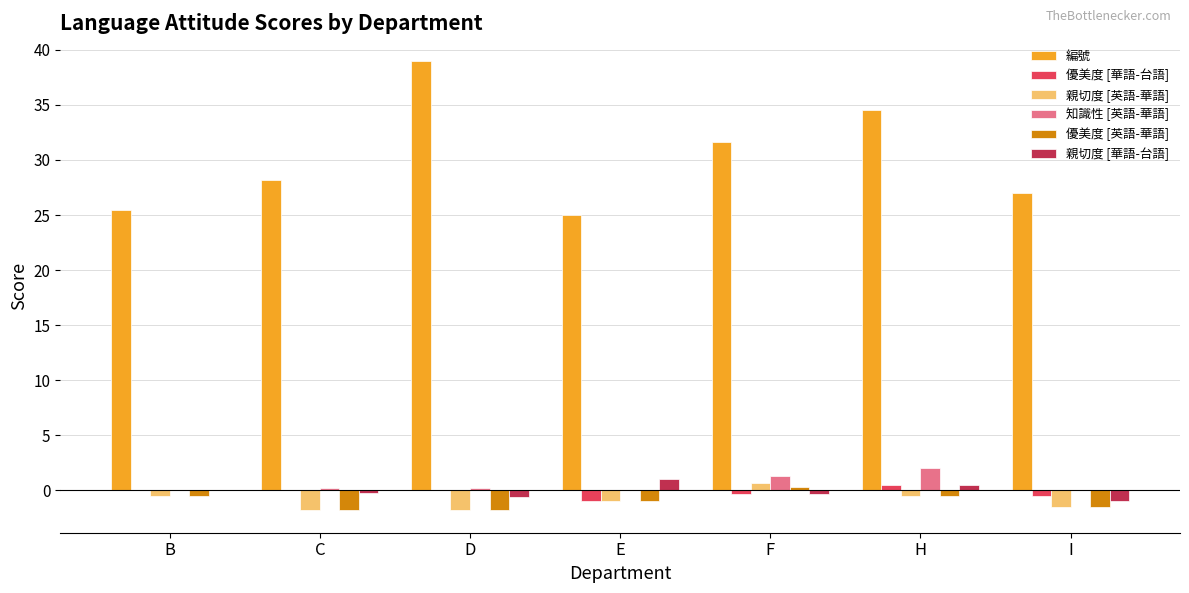

Are the bars horizontal?

No